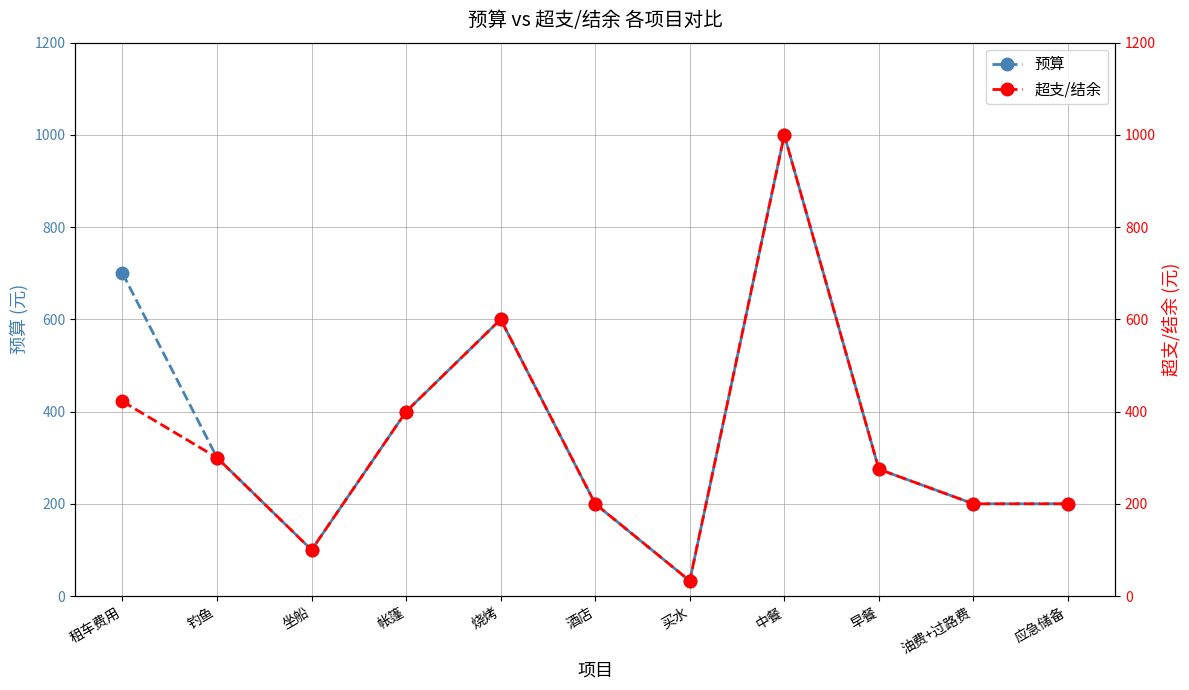

What is the difference between the 超支/结余 values at 帐篷 and 早餐?

125